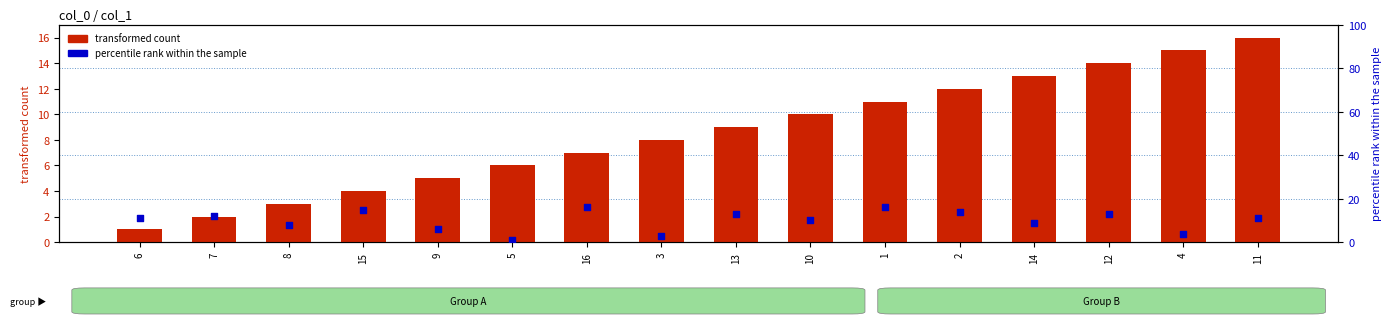

At how many categories does at least one series exceed 7?

14